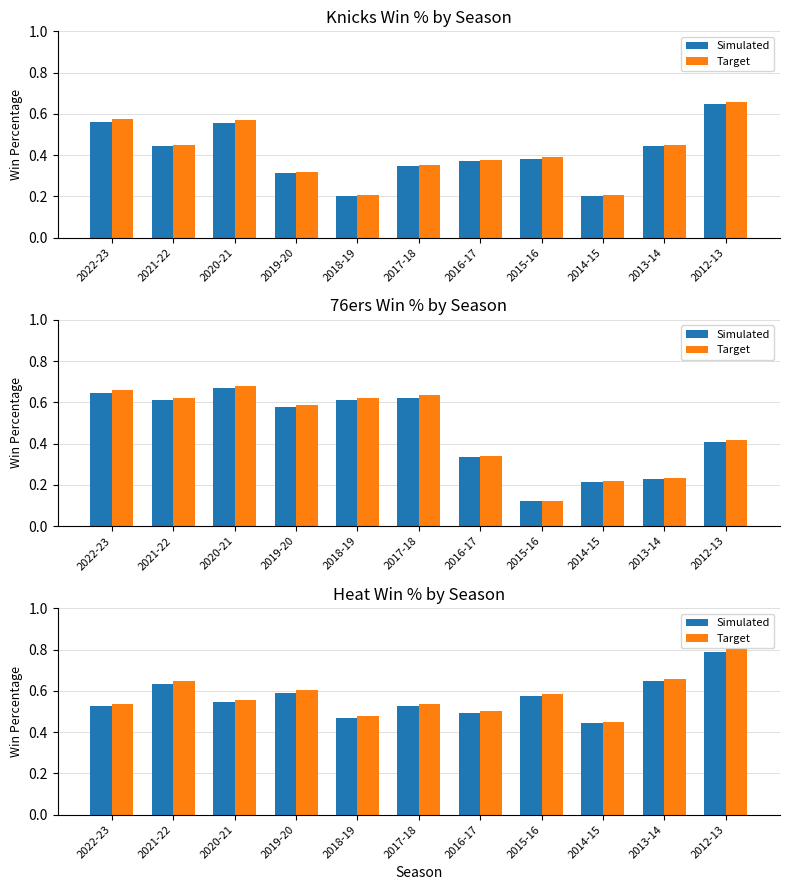

Rank the series by their average value, from highest to lowest.

Target, Simulated